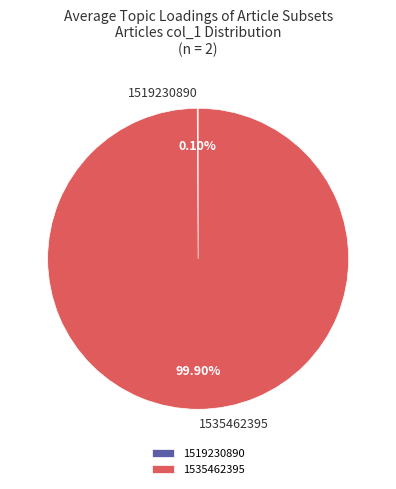

Does 1535462395 represent more than half of the total?

Yes